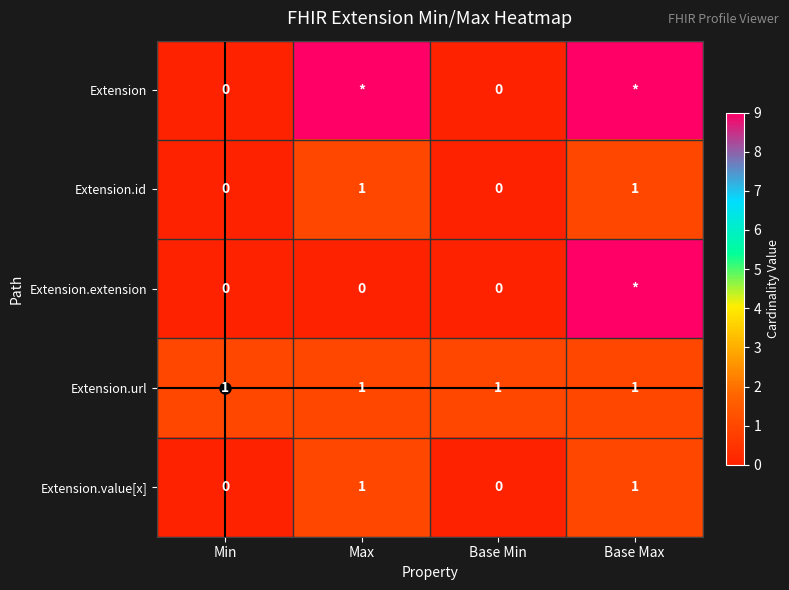

What is the difference between the highest and lowest values at Max?

9